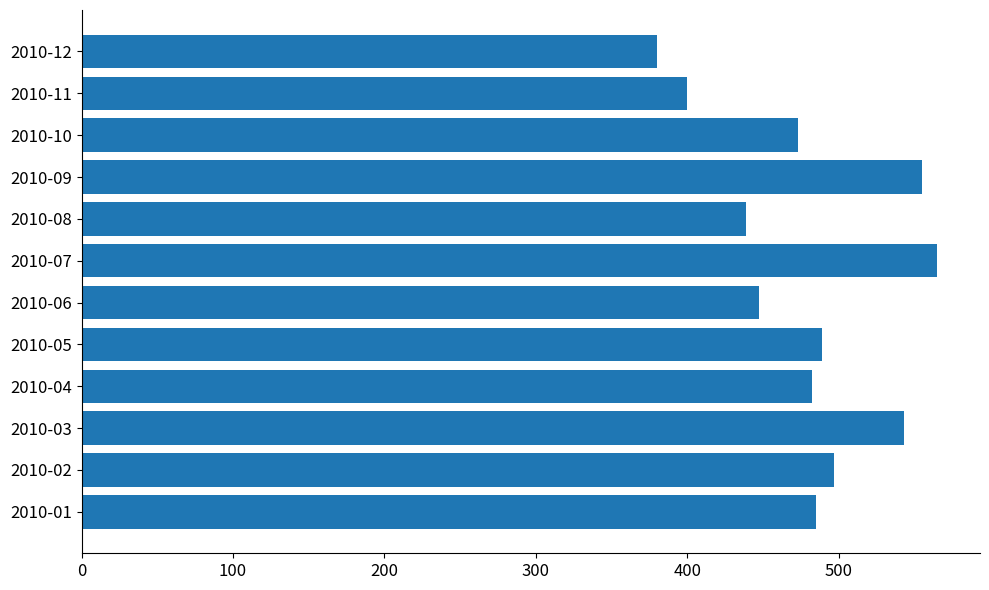

Reading bottom to top, extract all data points from this chart.

2010-01=485	2010-02=497	2010-03=543	2010-04=482	2010-05=489	2010-06=447	2010-07=565	2010-08=439	2010-09=555	2010-10=473	2010-11=400	2010-12=380